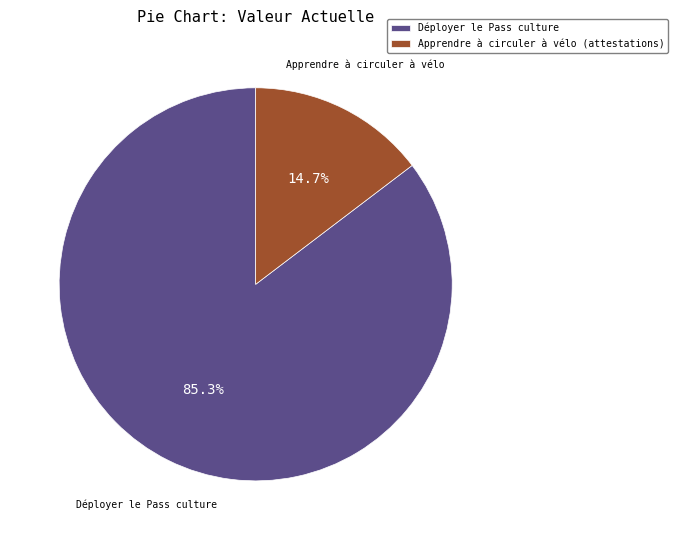

Is there a majority slice in this chart?

Yes